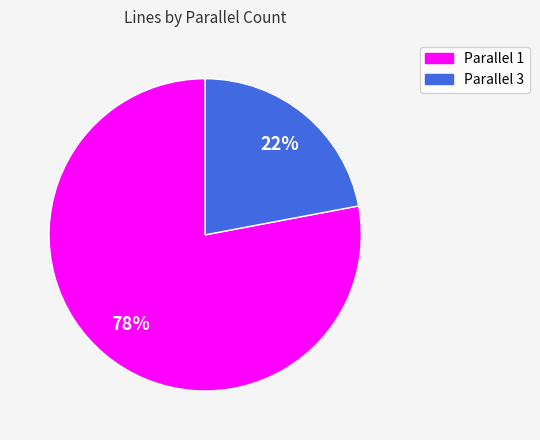

To the nearest percent, what is the difference between the largest and smallest slice percentages?

56%